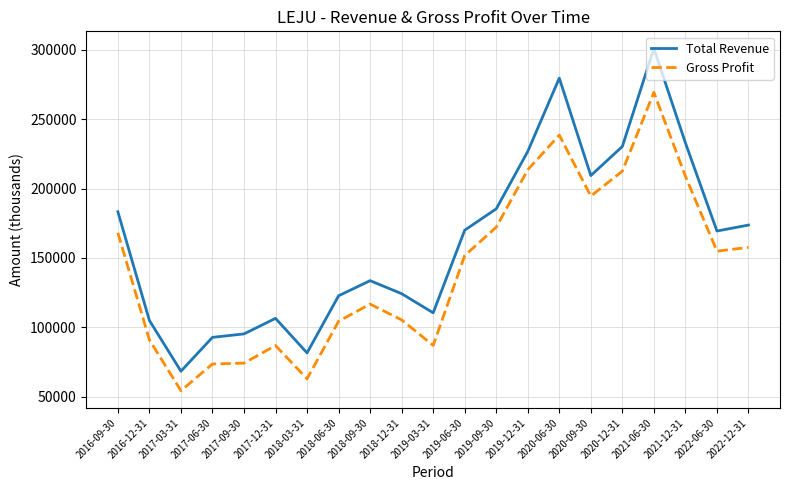

List the series in order of their overall mean, lowest first.

Gross Profit, Total Revenue